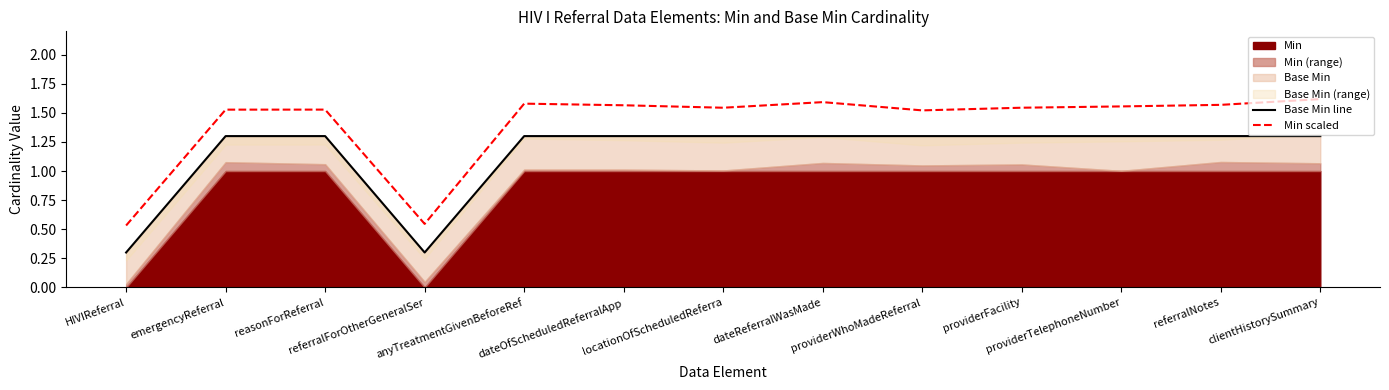

True or false: Min scaled and Base Min line cross at least once.

False